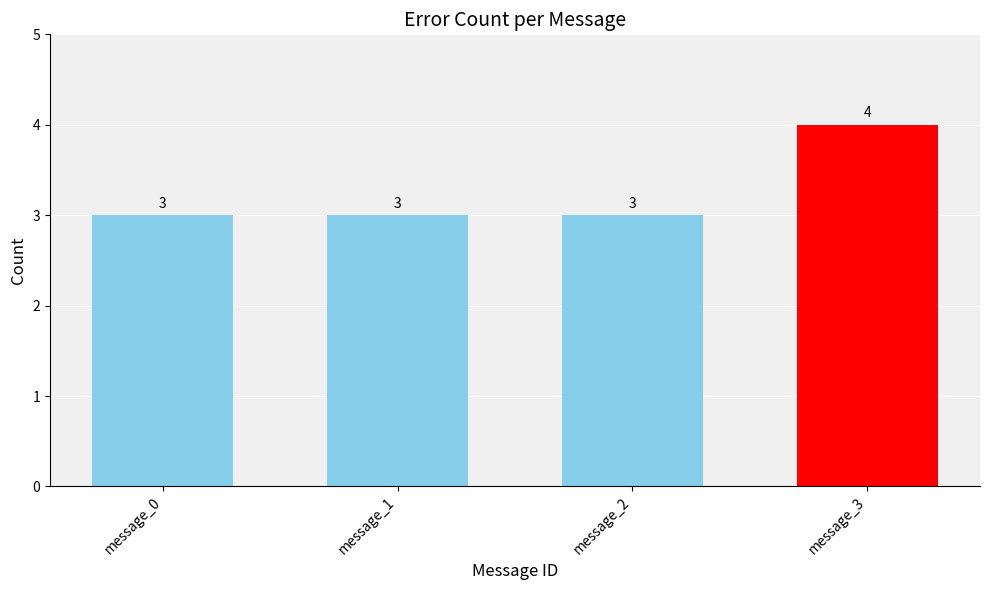

What is the value of the 4th bar from the left?

4